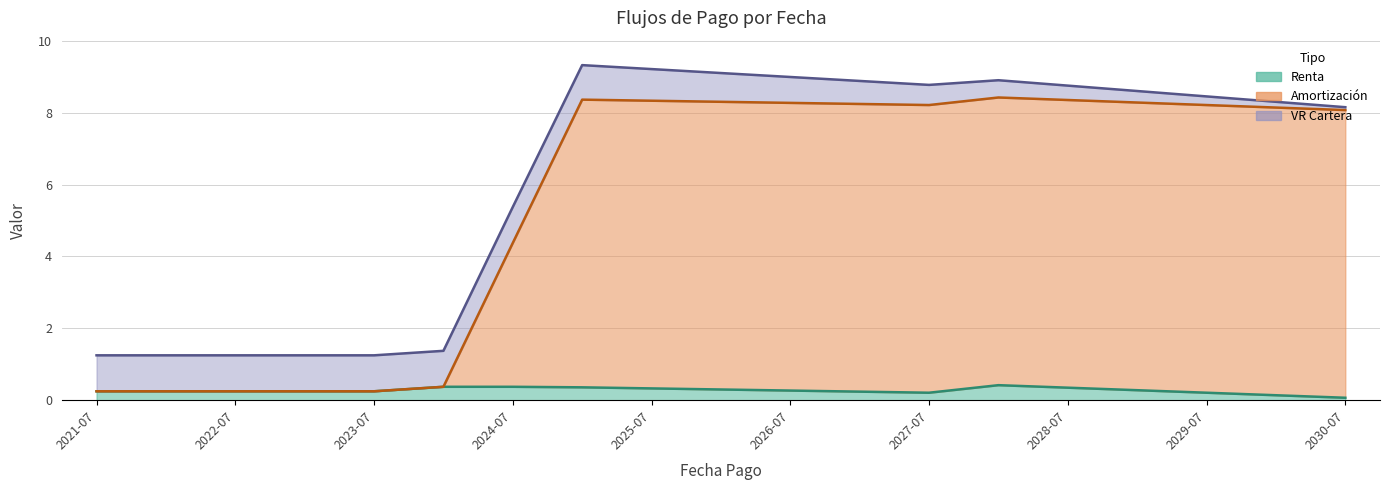

The value of Renta at 2021-07 is 0.2. True or false?

True